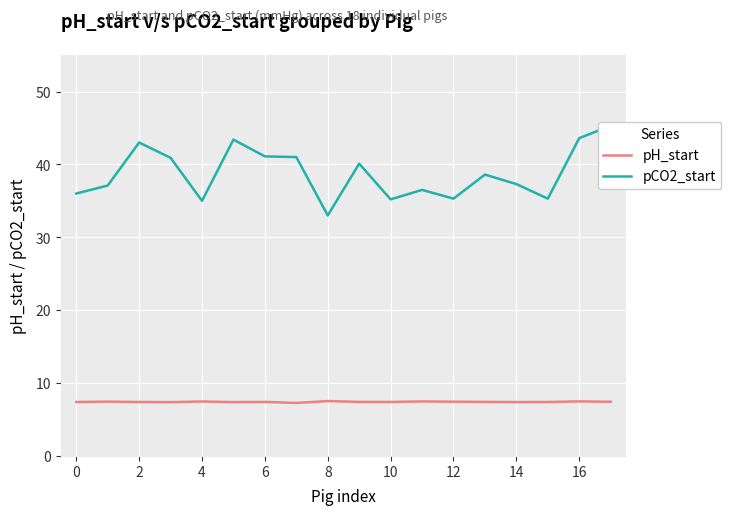

What is the average value of the pH_start series?

7.4